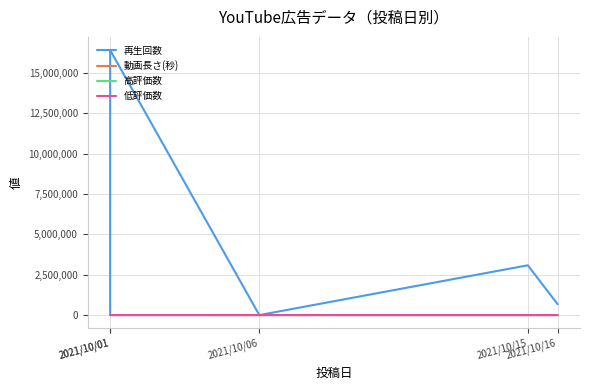

In 再生回数, how many points are higher than both neighbors (excluding endpoints)?

2